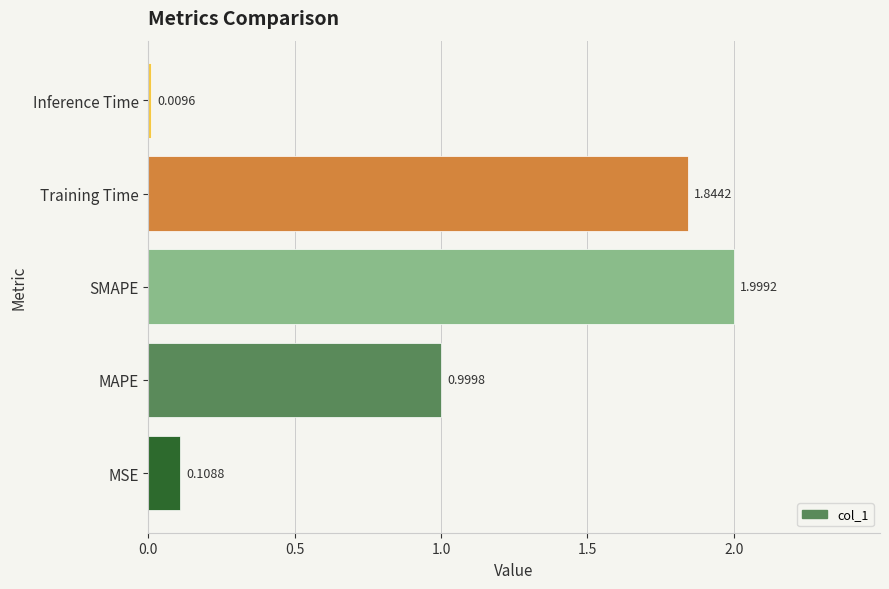

How many distinct data groups are displayed?

1